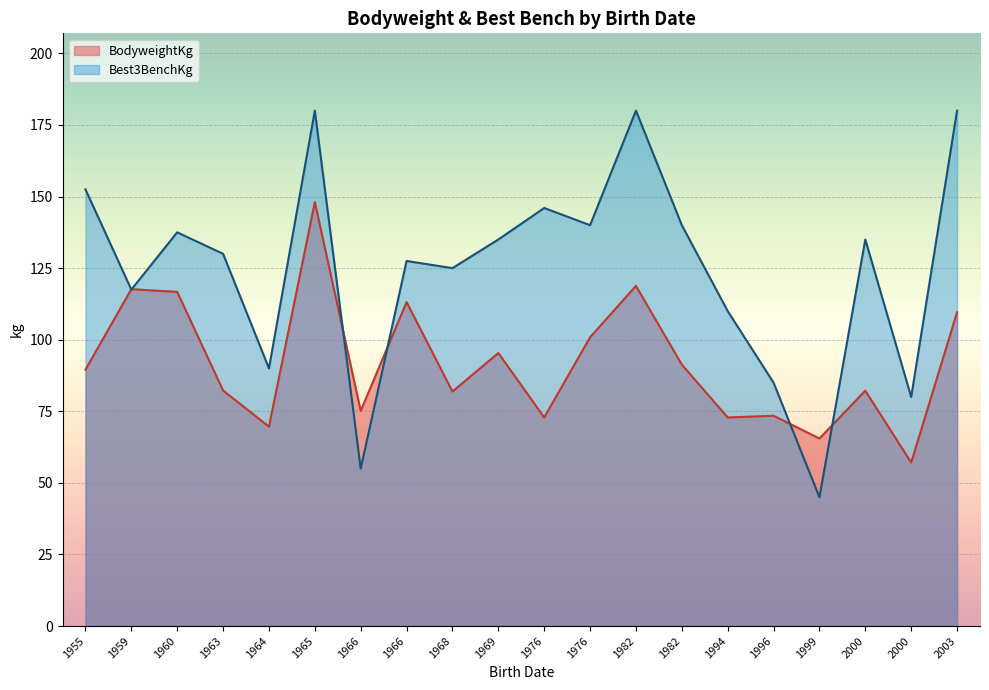

What is the sum of all Best3BenchKg values?

2491.0